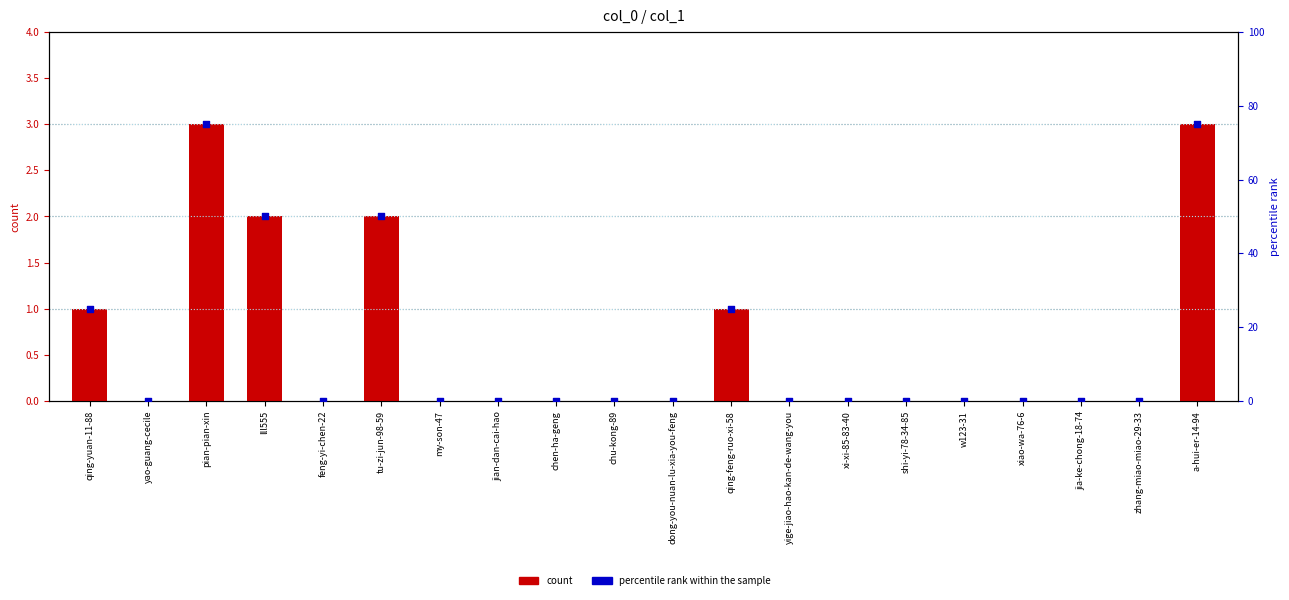

Is the value of count at dong-you-nuan-lu-xia-you-feng greater than the value of percentile rank within the sample at chen-ha-geng?

No